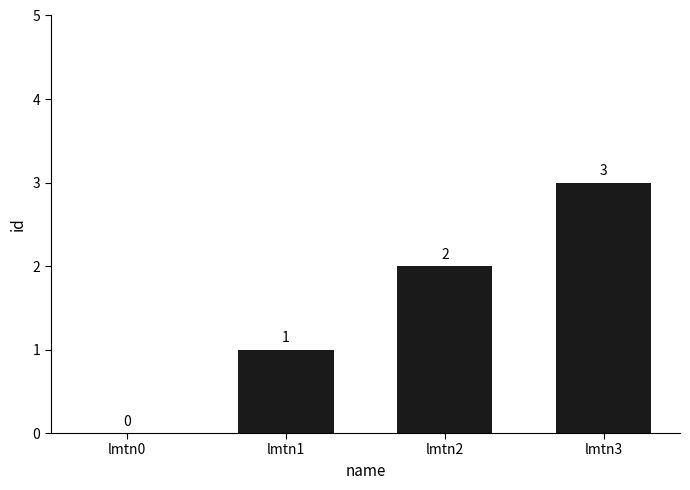

At which category does the chart reach its peak across all series?

lmtn3